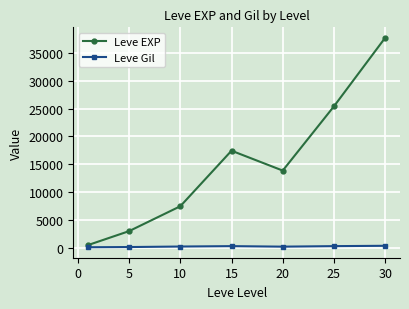

List the series in order of their peak value, lowest first.

Leve Gil, Leve EXP